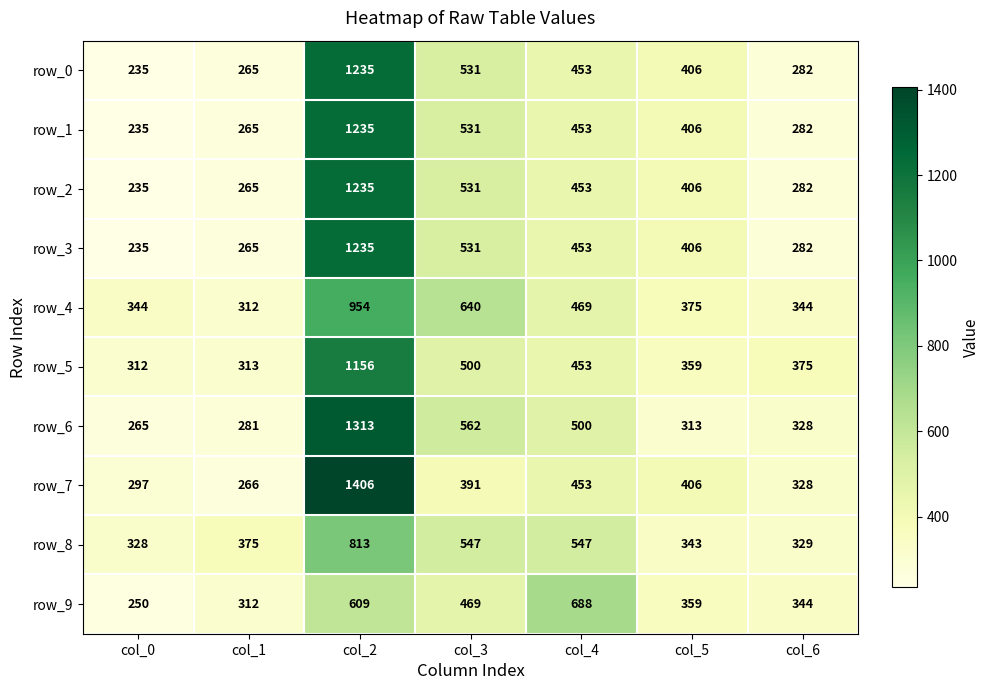

List the labels in order of row_0 value, largest first.

col_2, col_3, col_4, col_5, col_6, col_1, col_0